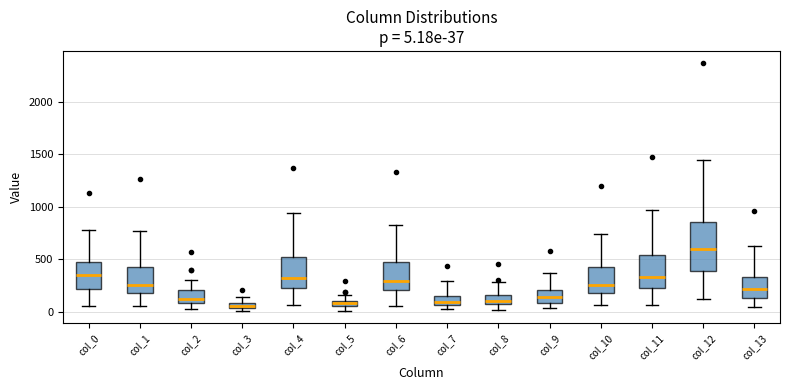

Which box is the tallest, from its lower edge to its upper edge?

col_12